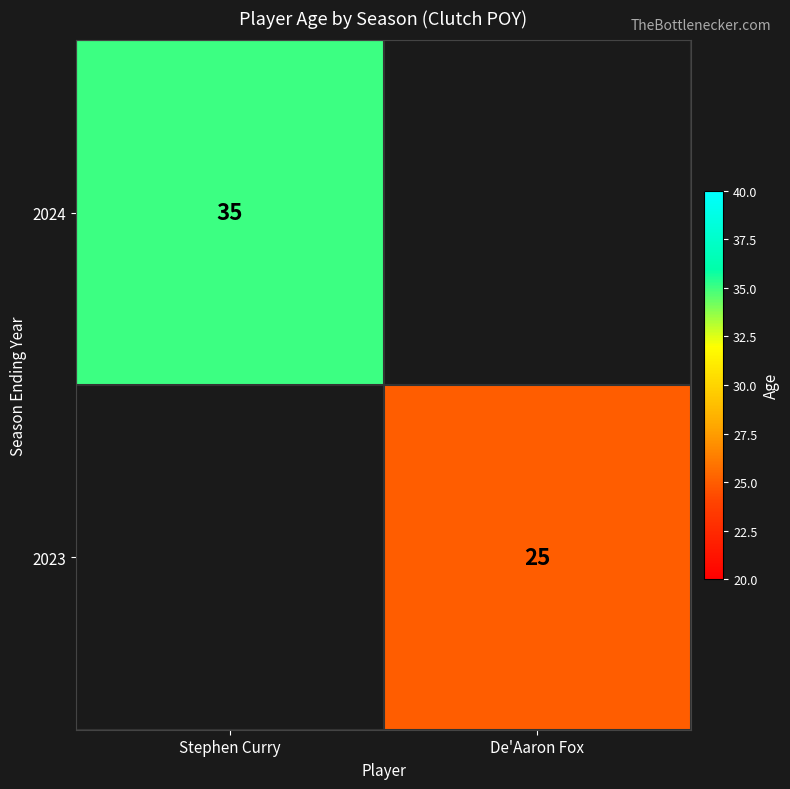

The value of 2023 at De'Aaron Fox is 17. True or false?

False